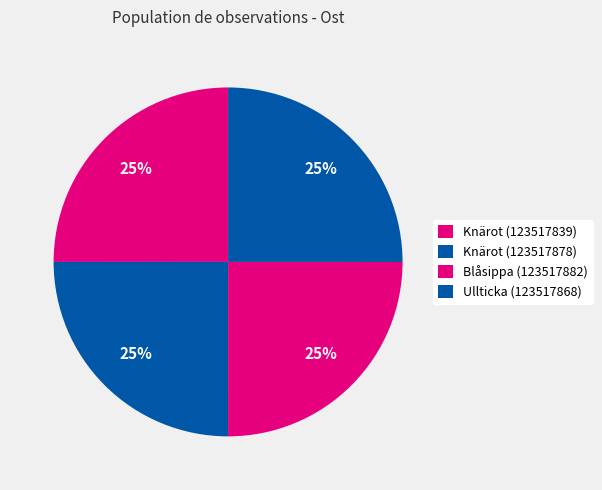

Which has a higher value, Knärot (123517839) or Knärot (123517878)?

Knärot (123517839)